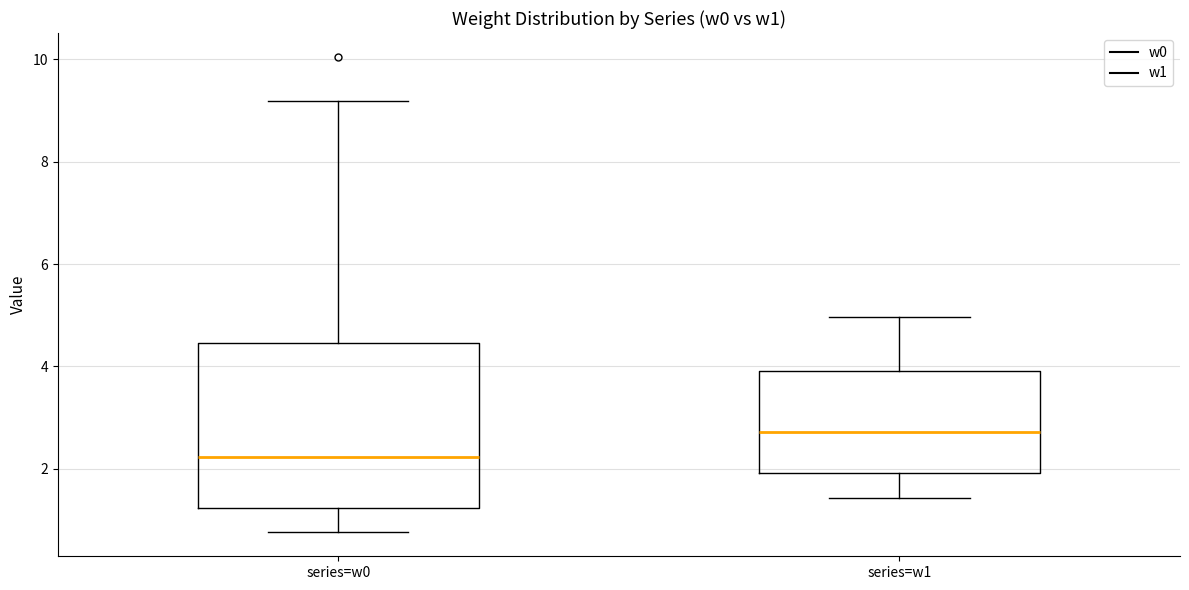

Which box is the tallest, from its lower edge to its upper edge?

series=w0